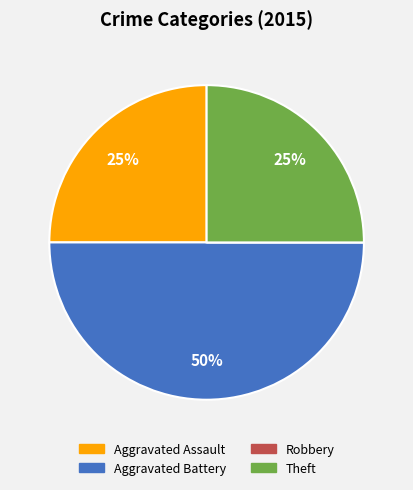

Approximately how many times larger is the value at Aggravated Battery compared to Theft?

2.0